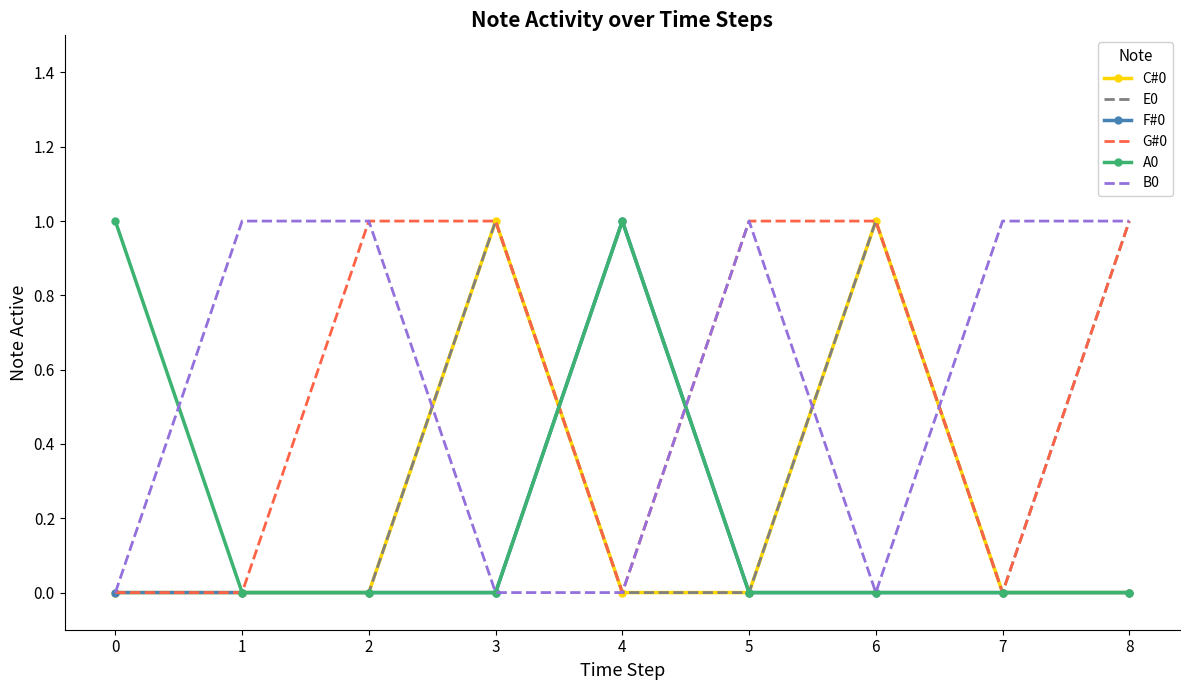

Is it true that E0 equals 1 at 1?

False